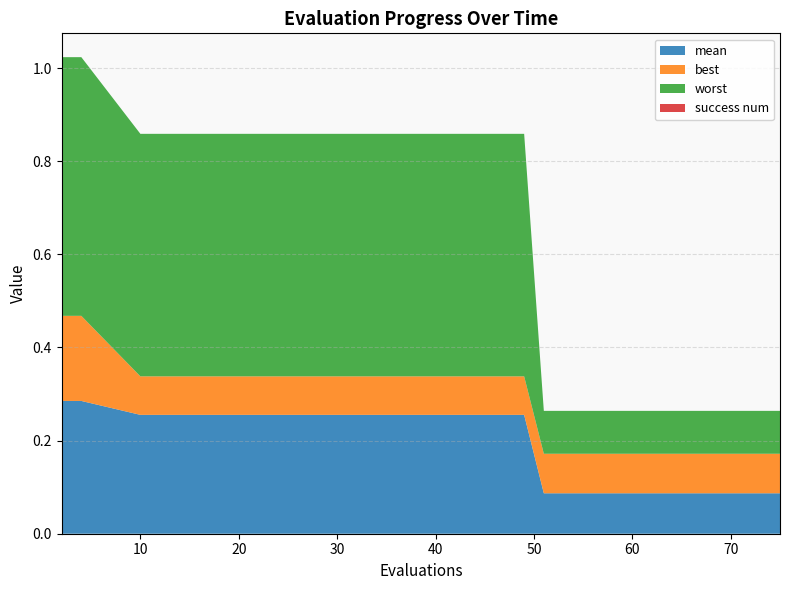

Reading left to right, extract all data points from this chart.

mean: 0.3	0.3	0.3	0.3	0.3	0.1	0.1	0.1	0.1	0.1	0.1	0.1	0.1	0.1	0.1
best: 0.2	0.2	0.1	0.1	0.1	0.1	0.1	0.1	0.1	0.1	0.1	0.1	0.1	0.1	0.1
worst: 0.6	0.6	0.5	0.5	0.5	0.1	0.1	0.1	0.1	0.1	0.1	0.1	0.1	0.1	0.1
success num: 0.0	0.0	0.0	0.0	0.0	0.0	0.0	0.0	0.0	0.0	0.0	0.0	0.0	0.0	0.0